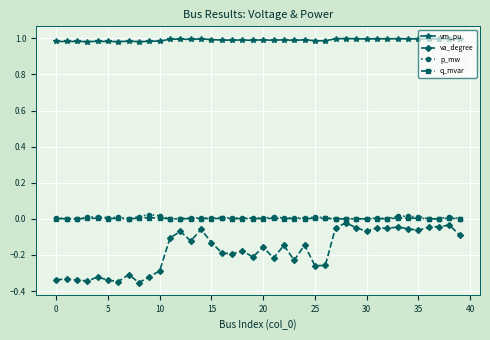

Which series has the largest range (max minus min)?

va_degree